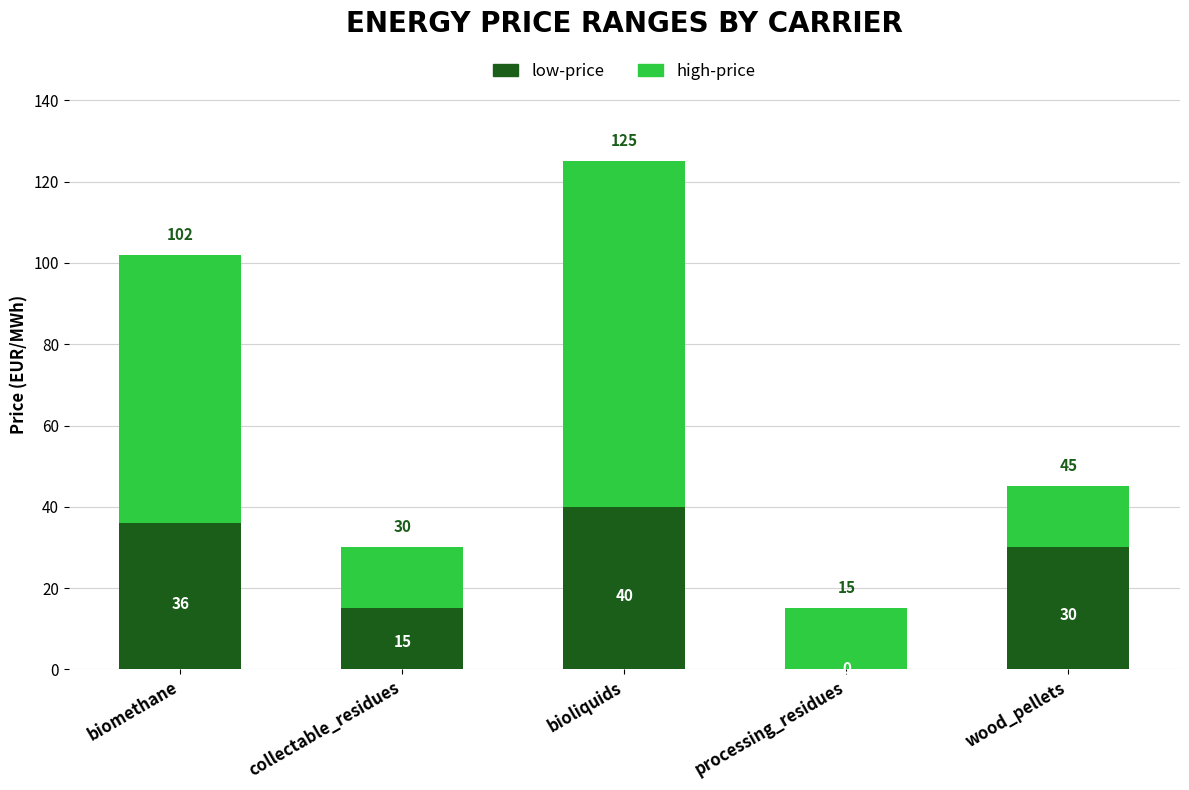

Where is low-price nearest to the value 20?

collectable_residues